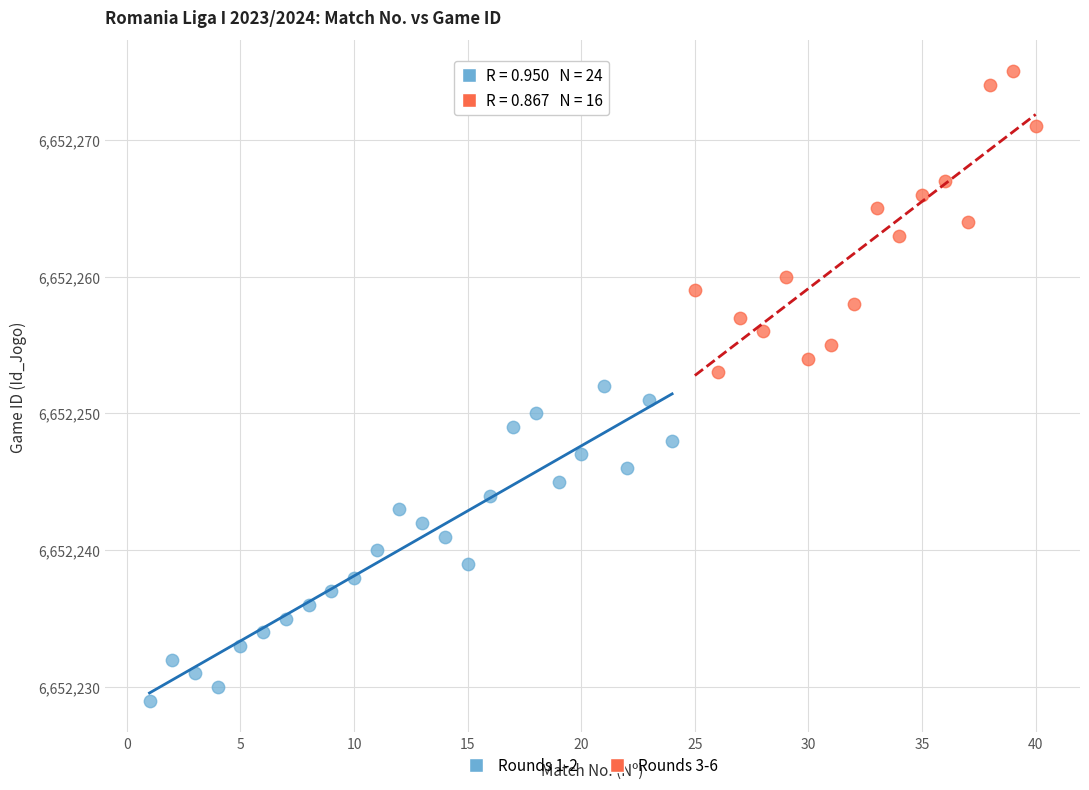

Which series contains the lowest Y value?

Rounds 1-2